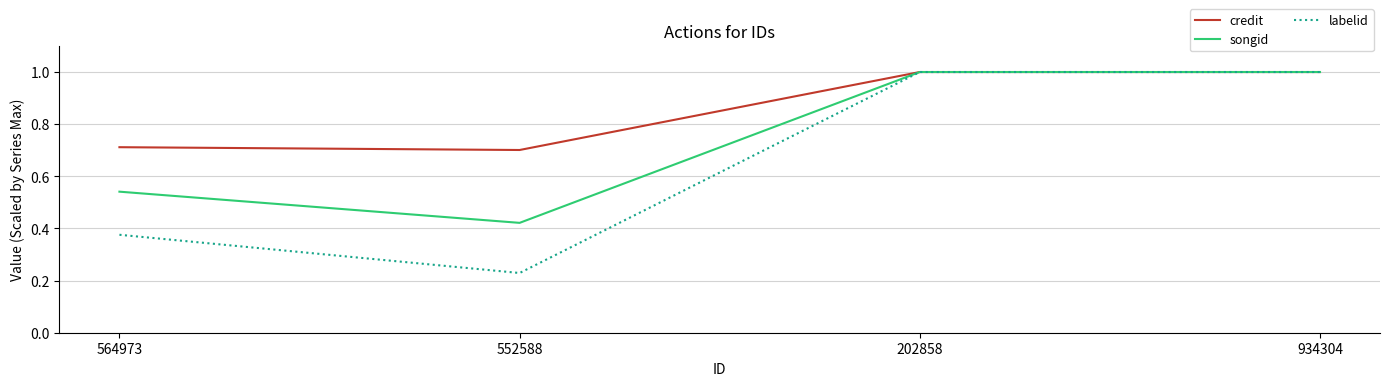

What is the difference between the labelid values at 202858 and 564973?

0.6